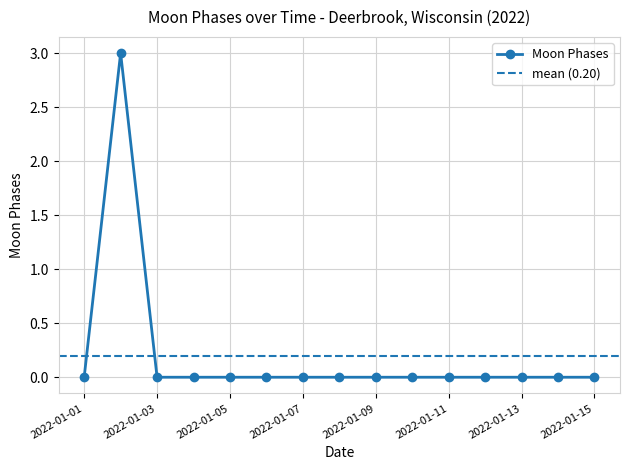

How many lines are shown in the chart?

1